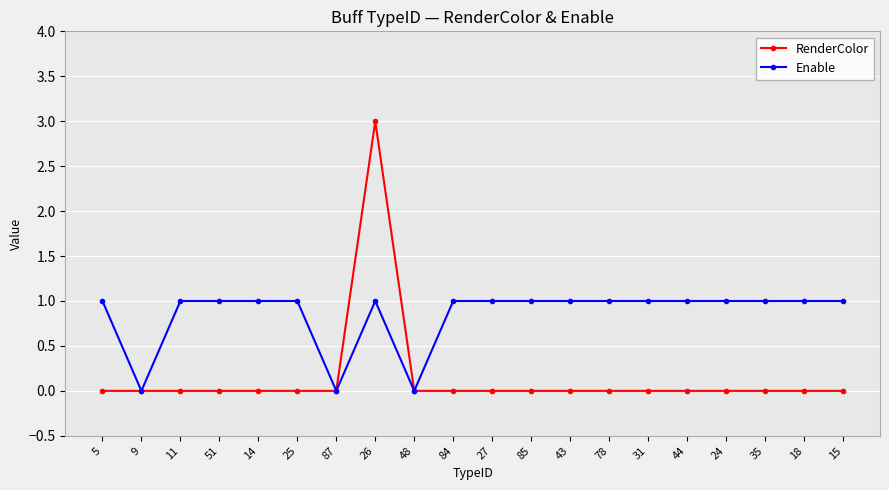

Which series has the largest total across all categories?

Enable